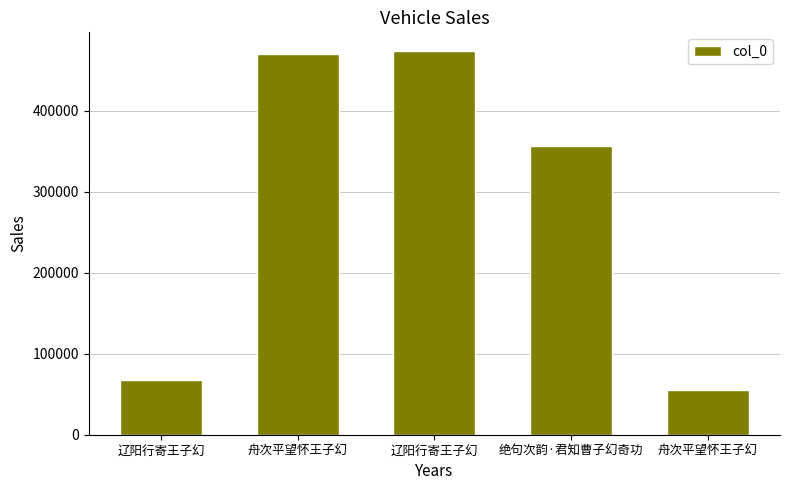

Between 舟次平望怀王子幻 and 舟次平望怀王子幻, which is larger?

舟次平望怀王子幻